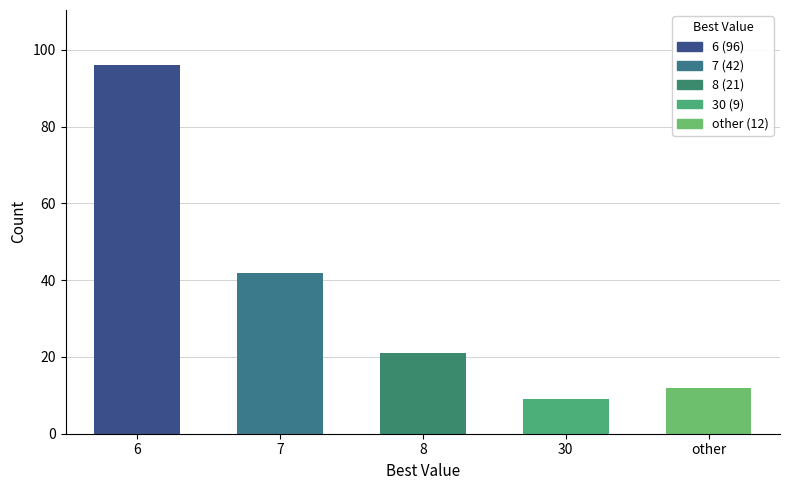

Are the bars horizontal?

No